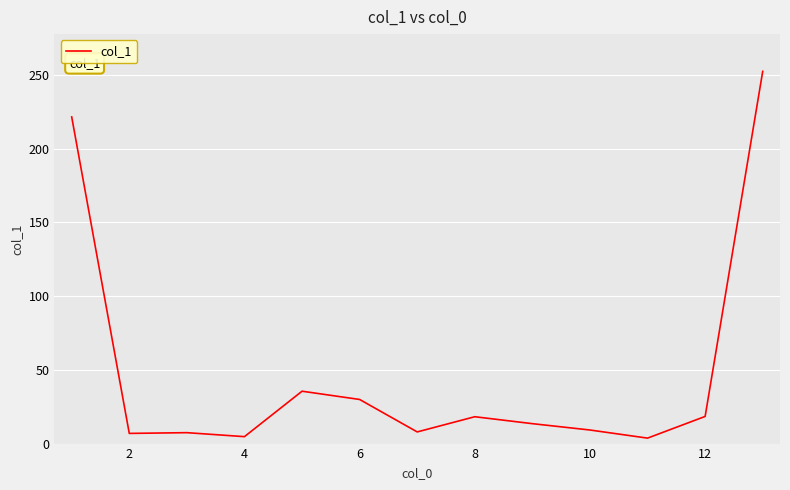

What is the maximum value shown in the chart?

252.3